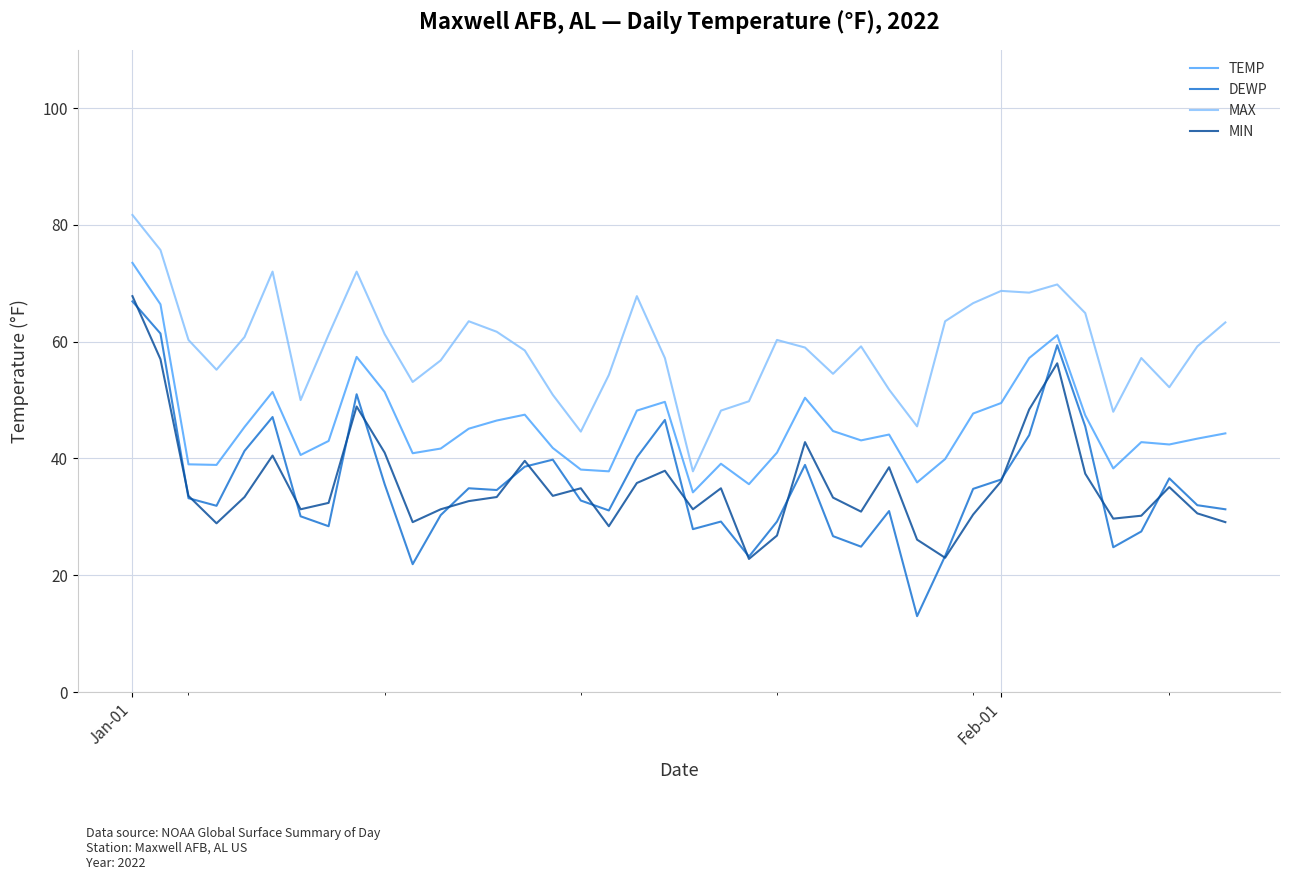

How many series are shown in this chart?

4